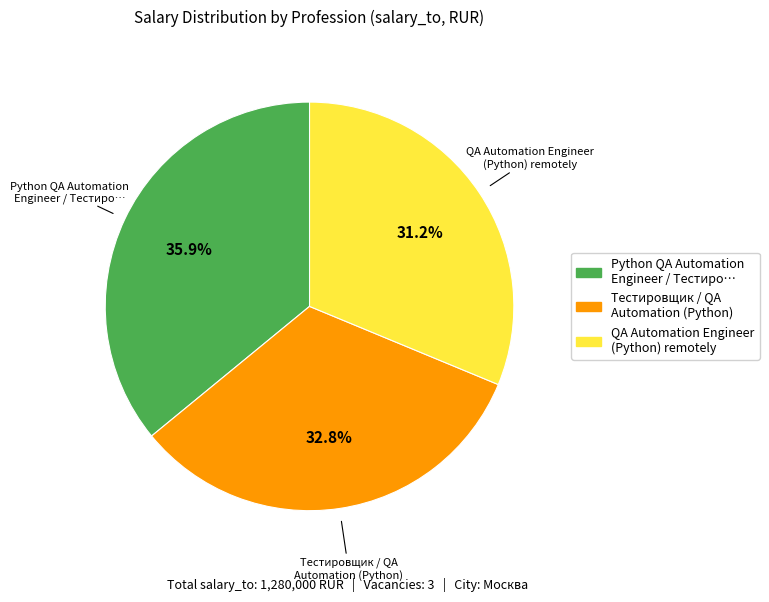

How many segments does this pie chart have?

3